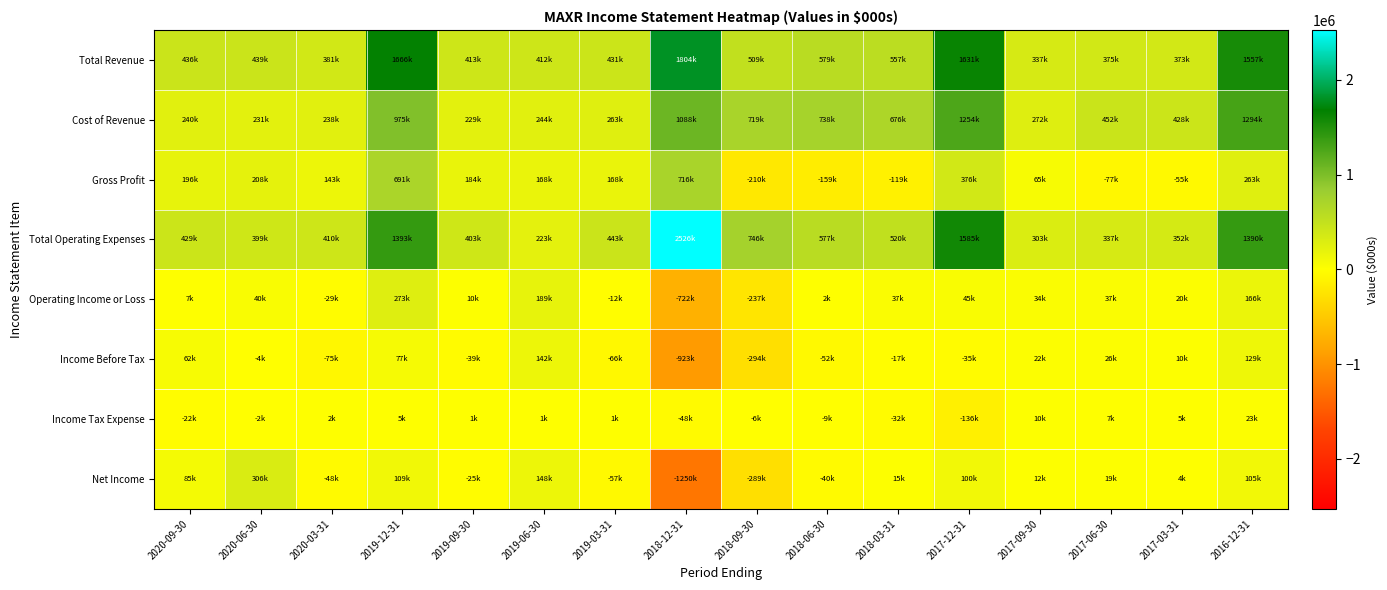

What is the minimum value shown in the chart?

-1250000